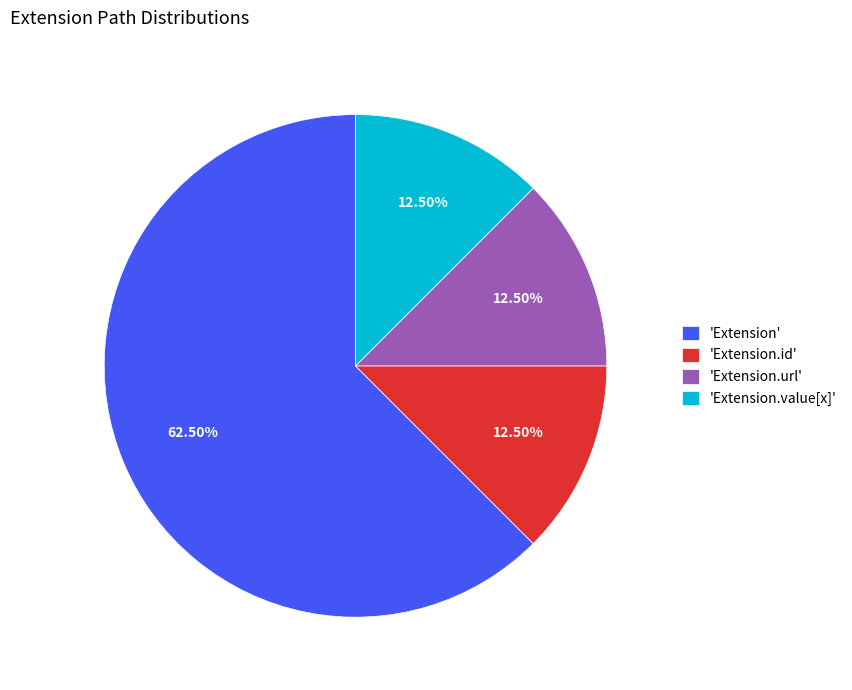

Which slice is the largest?

'Extension'